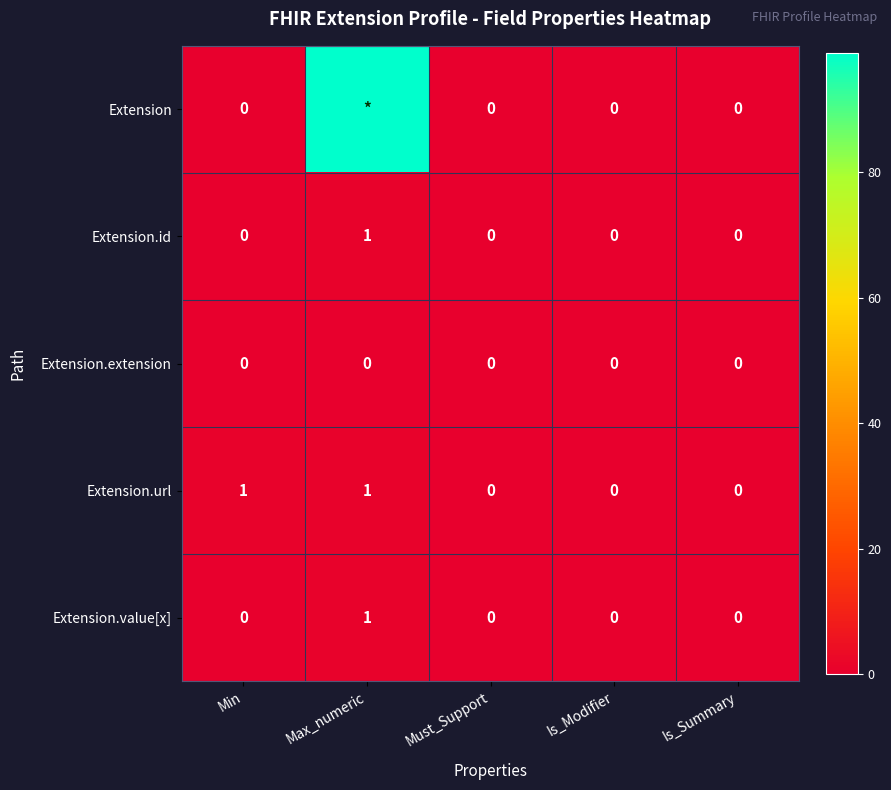

Is the value of Extension.id at Is_Modifier greater than the value of Extension.url at Min?

No